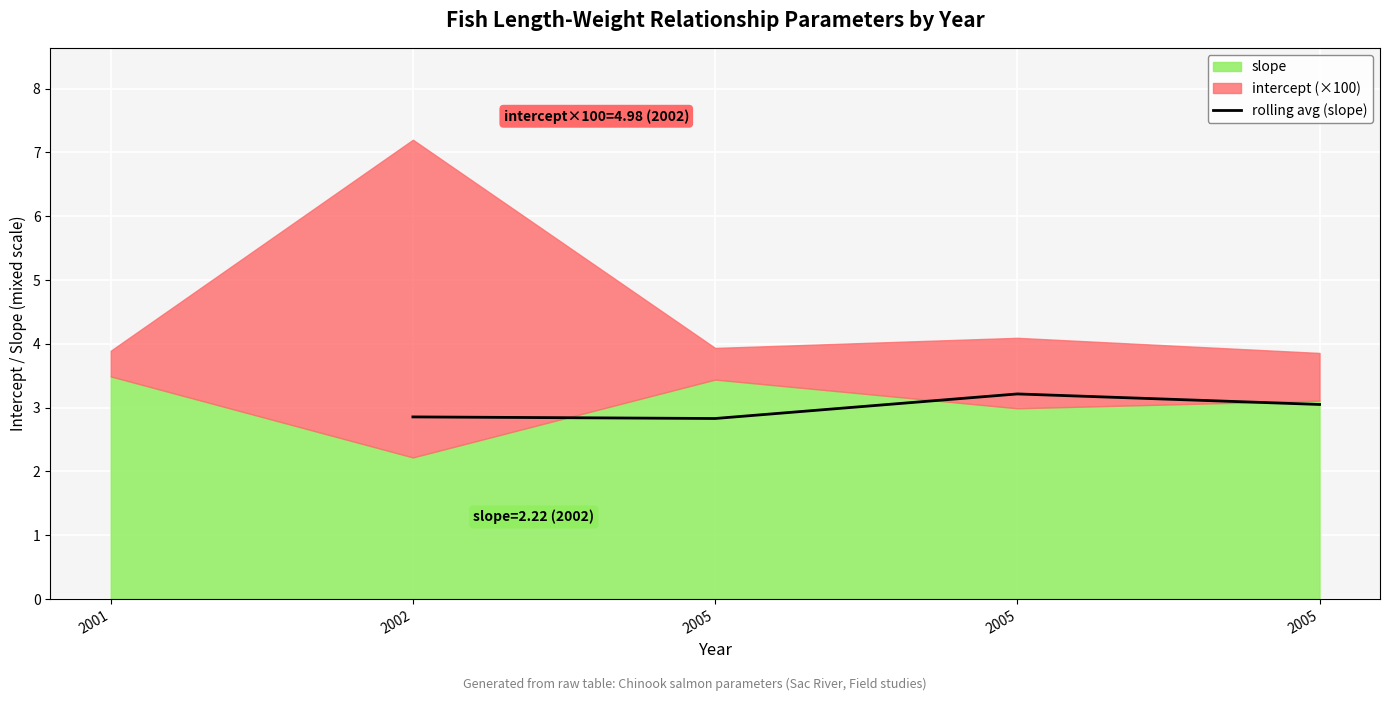

At which label is the value closest to 3?

2005